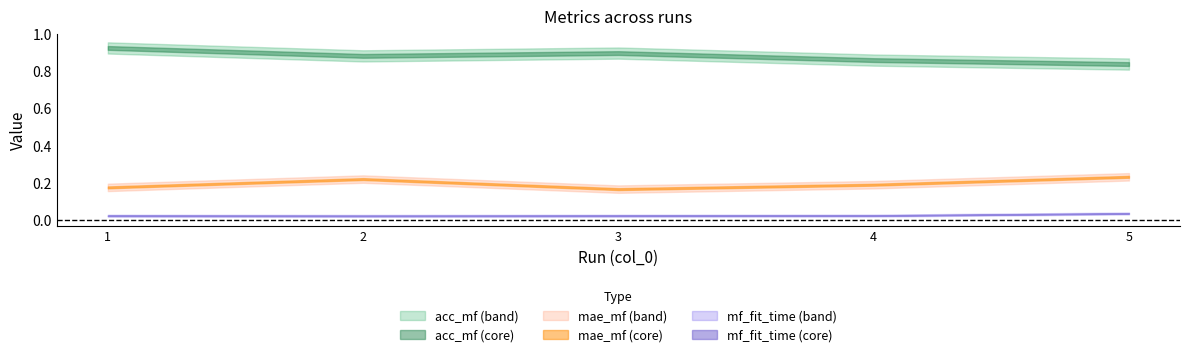

How many data points does each series have?

5